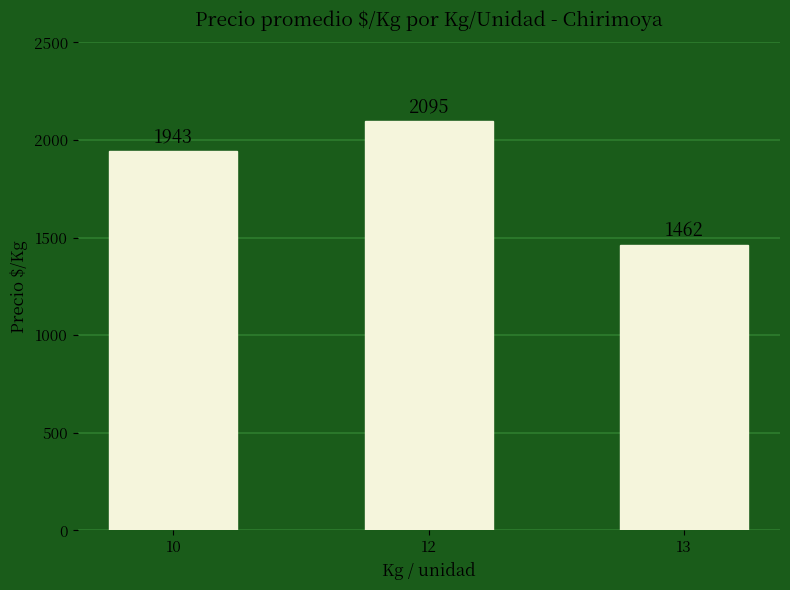

Reading left to right, list all the values displayed in this chart.

1943	2095	1462